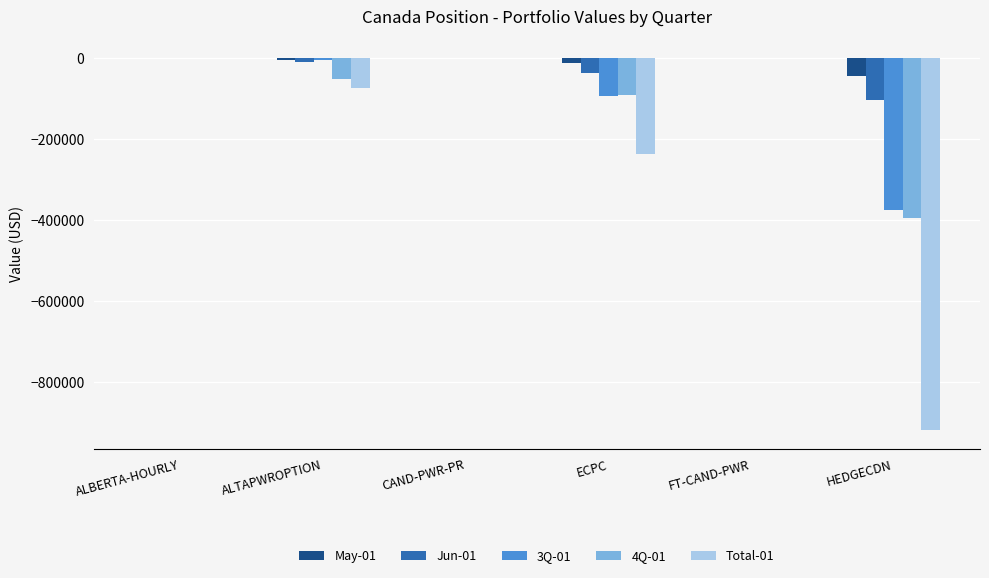

What is the sum of all Total-01 values?

-1230296.0